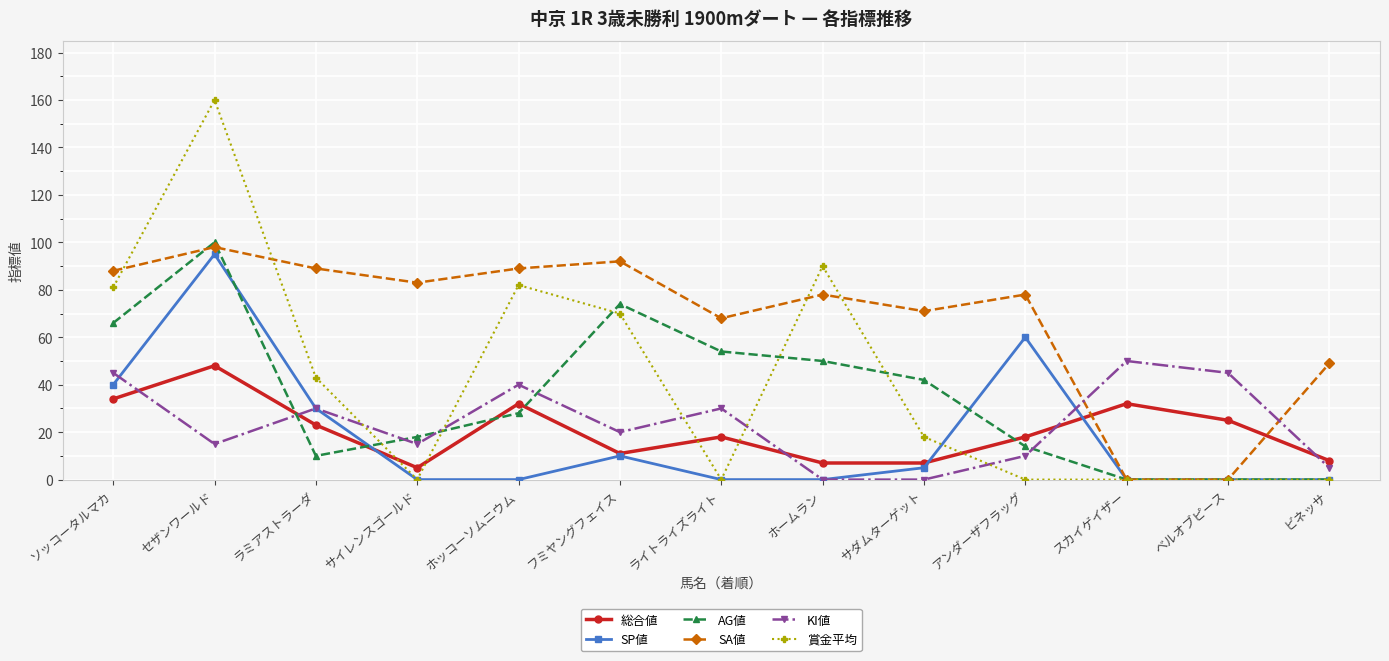

How many intersections are there between SA値 and 総合値?

2